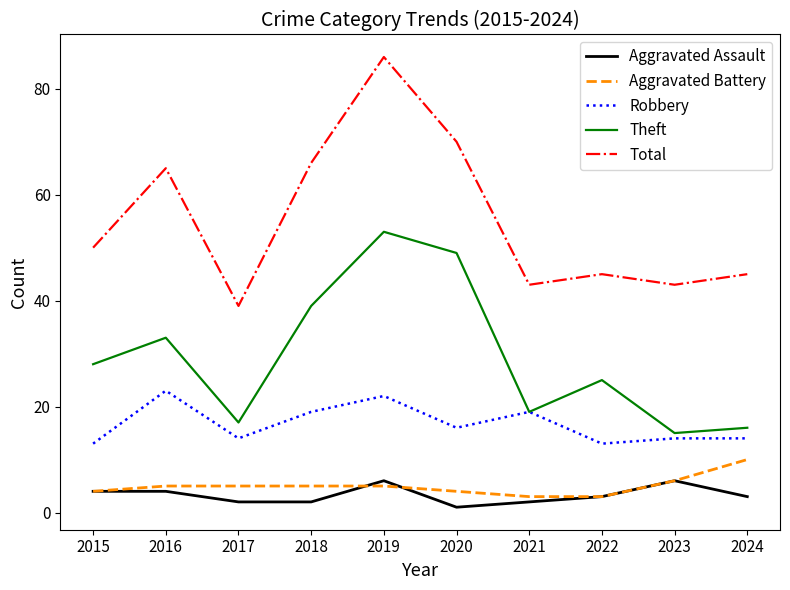

List the series in order of their peak value, lowest first.

Aggravated Assault, Aggravated Battery, Robbery, Theft, Total